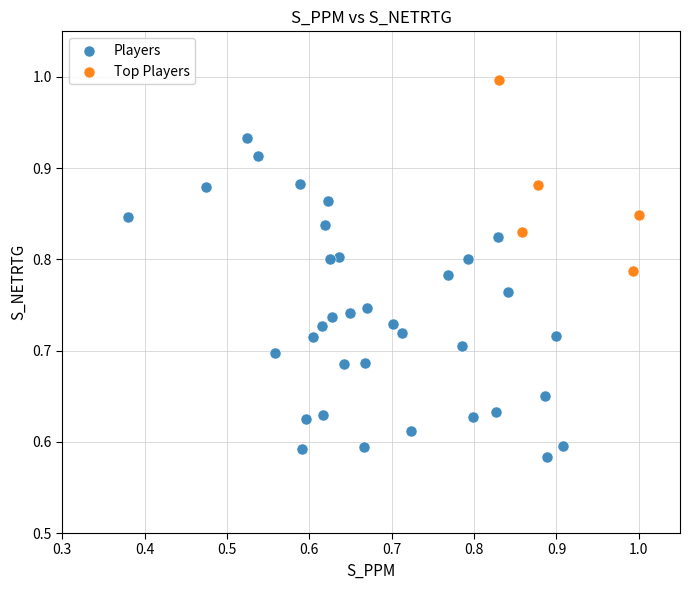

Which series contains the lowest Y value?

Players